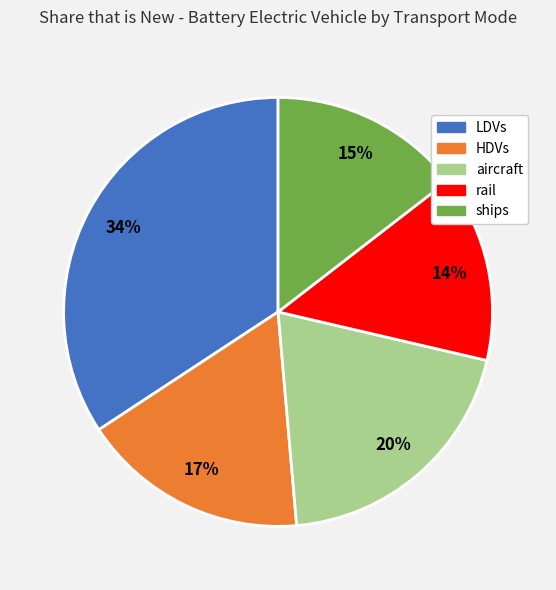

Do HDVs and LDVs together represent more than half of the pie?

Yes